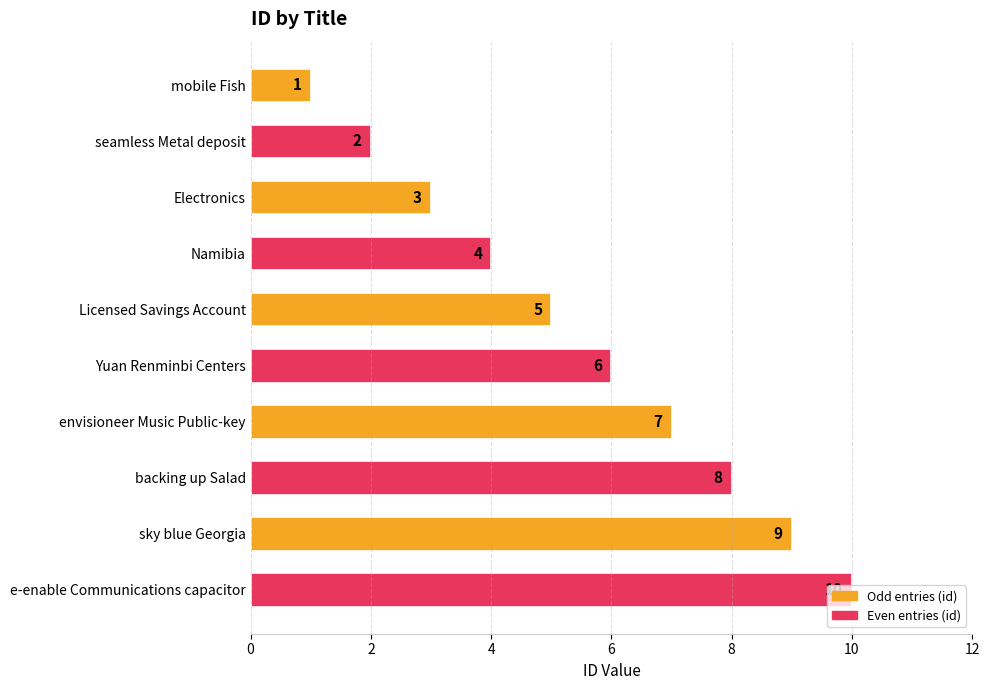

What is the difference between the maximum and minimum values?

9